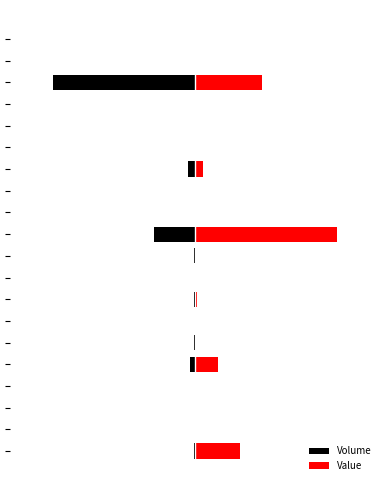

Is it true that Value equals 0.0 at 7?

True